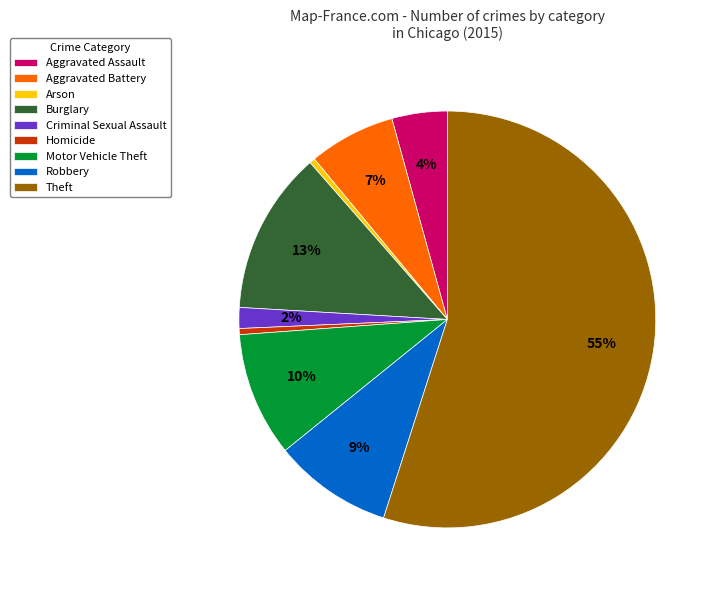

To the nearest percent, what portion does Burglary represent?

13%